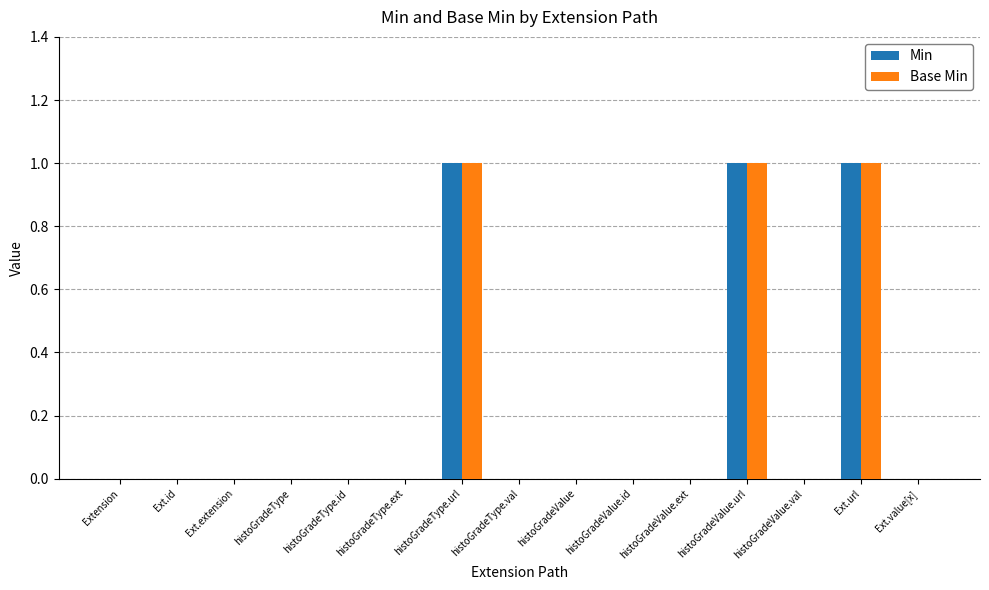

Is it true that Base Min equals 0 at Extension?

True